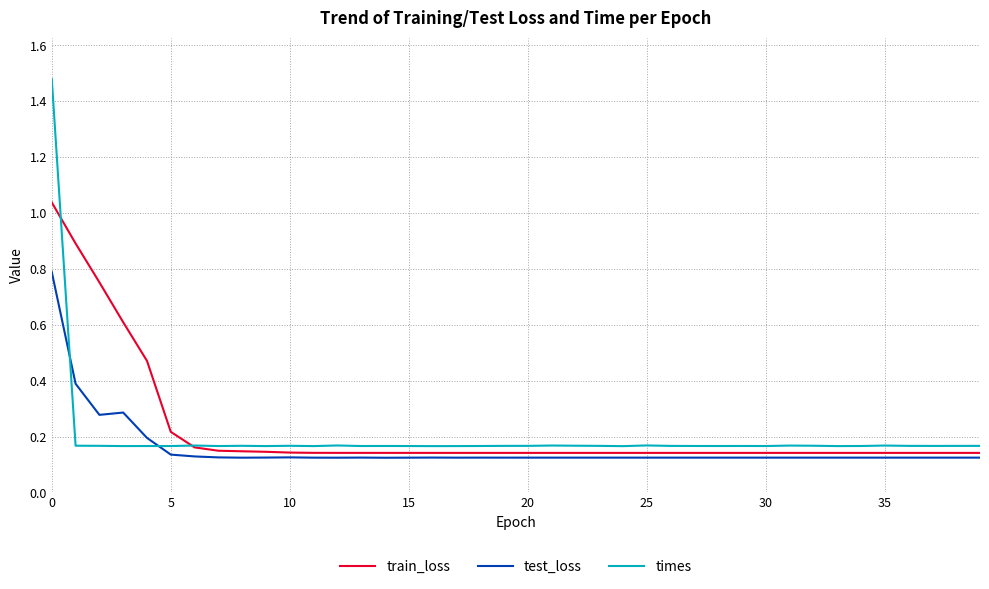

After their last crossing, which series has the higher values: test_loss or times?

times